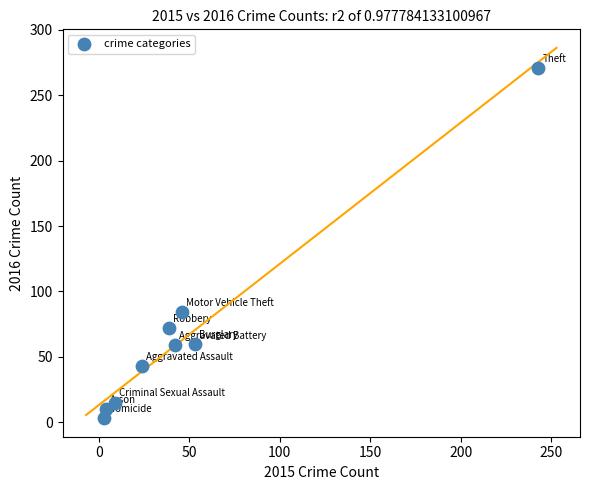

What is the average Y value?

69